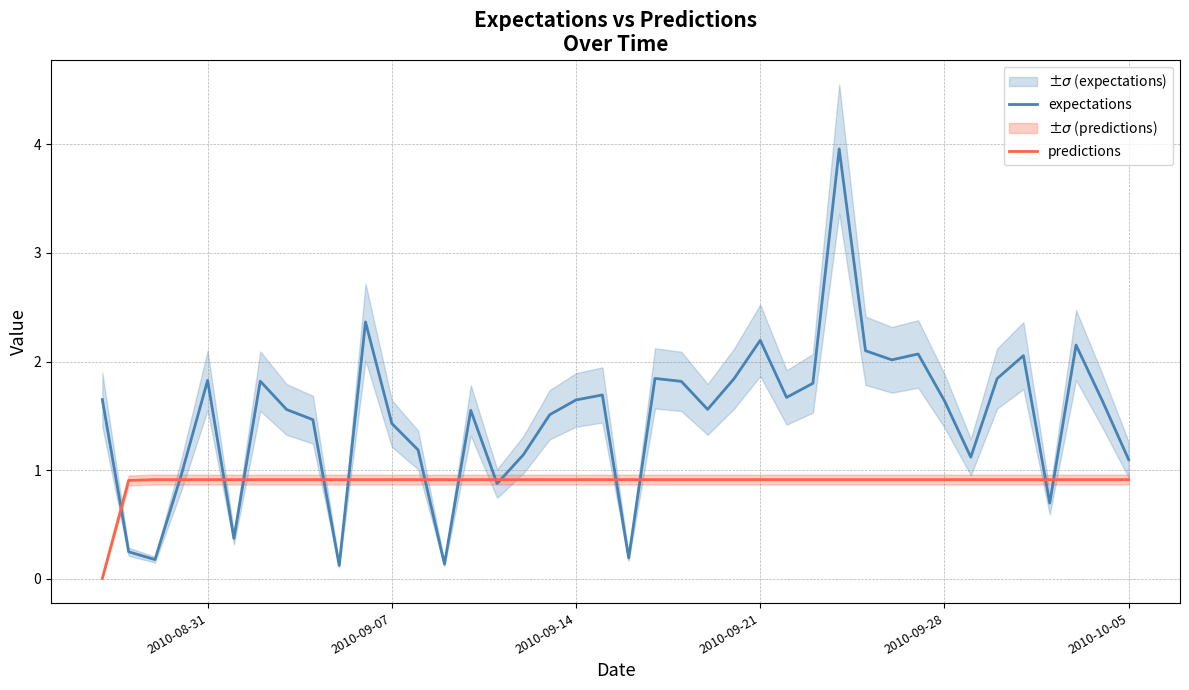

The expectations series shows 2.2 at 2010-09-28. True or false?

False